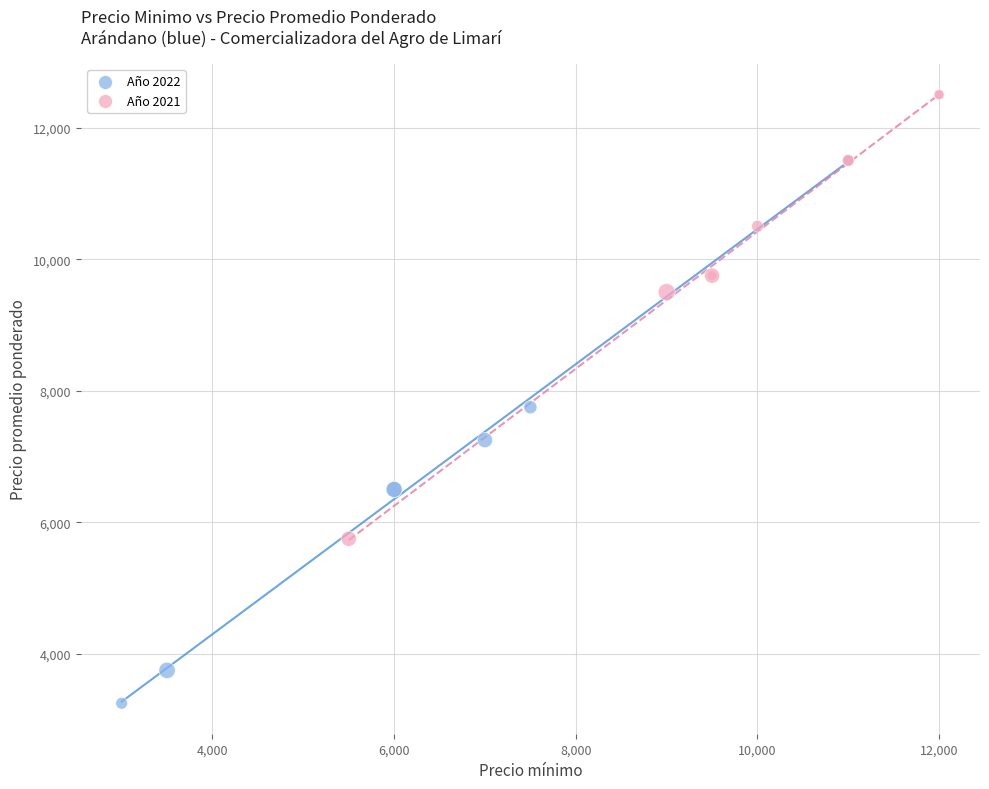

Which series contains the lowest Y value?

Año 2022